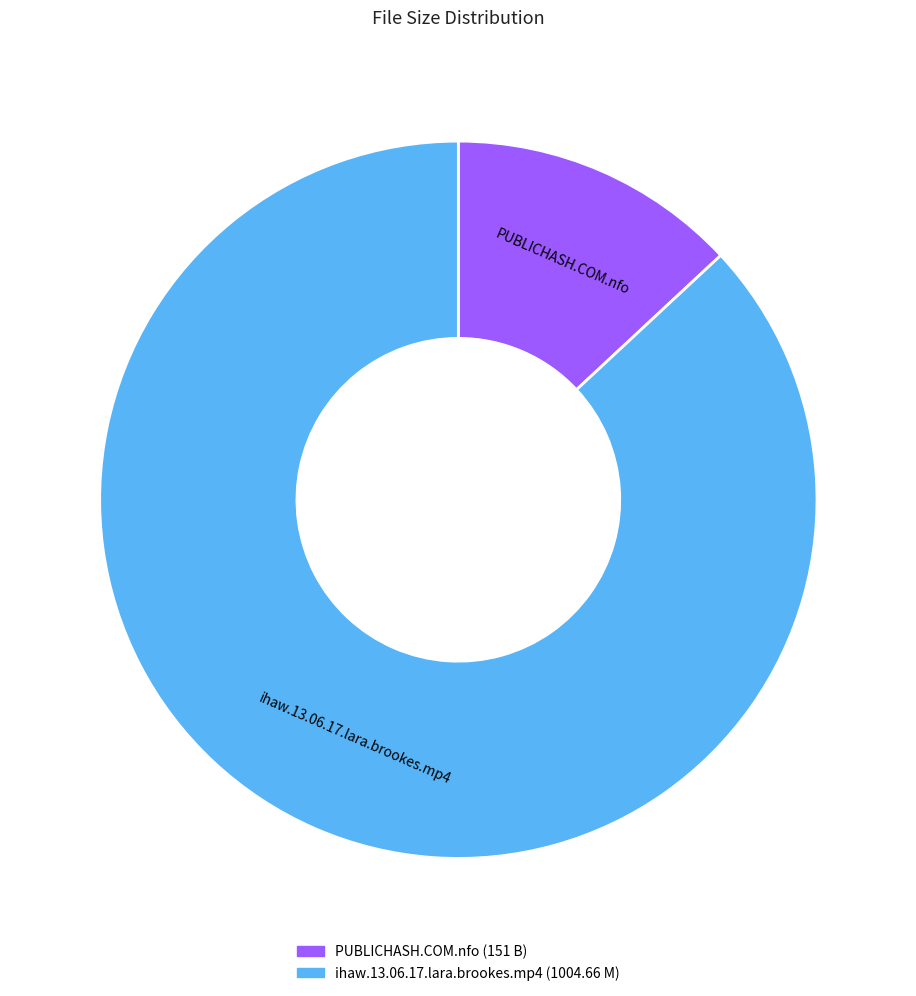

Approximately how many times larger is the value at ihaw.13.06.17.lara.brookes.mp4 compared to PUBLICHASH.COM.nfo?

6.7